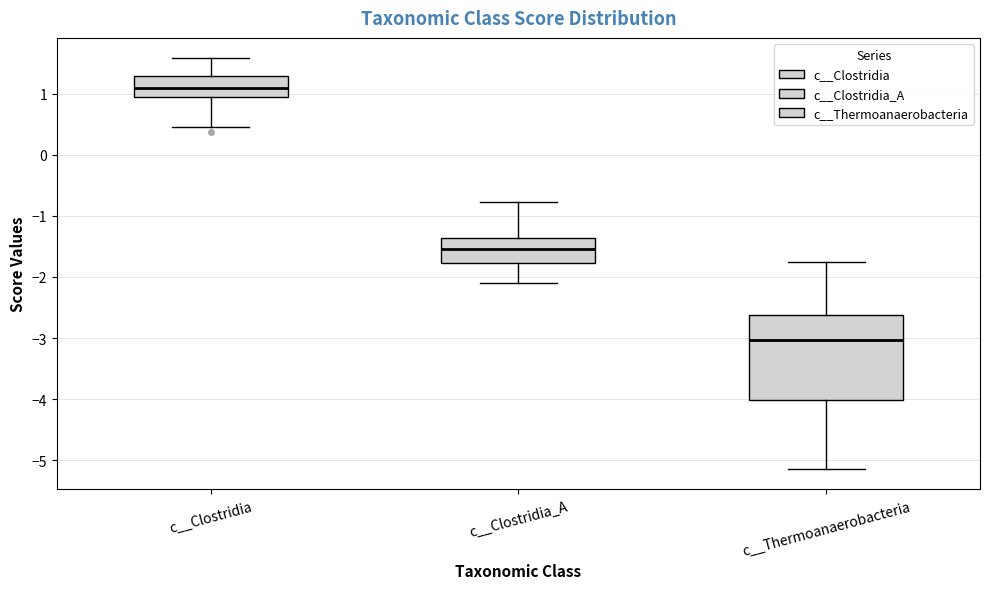

Which box has the highest median line?

c__Clostridia